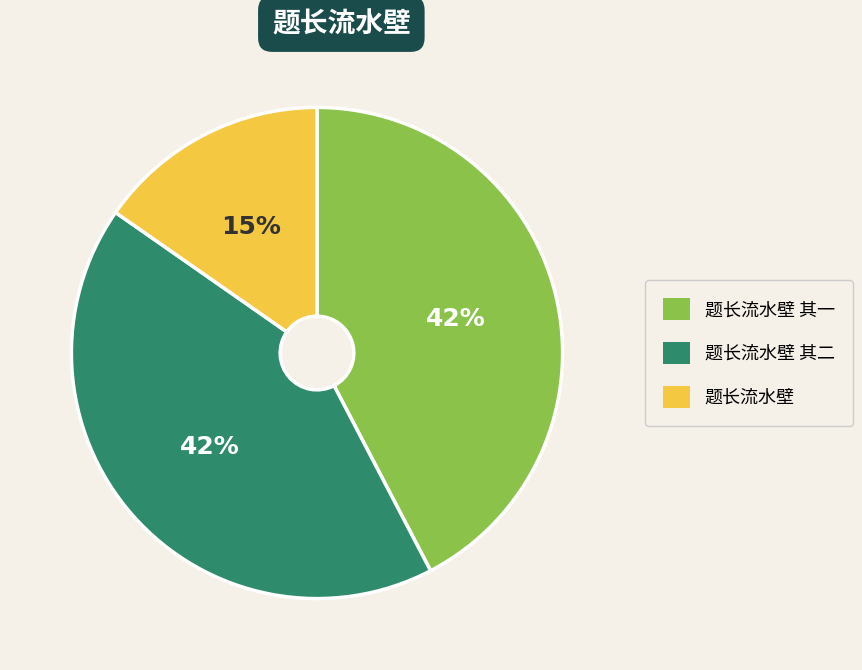

True or false: 题长流水壁 accounts for 15% of the total.

True